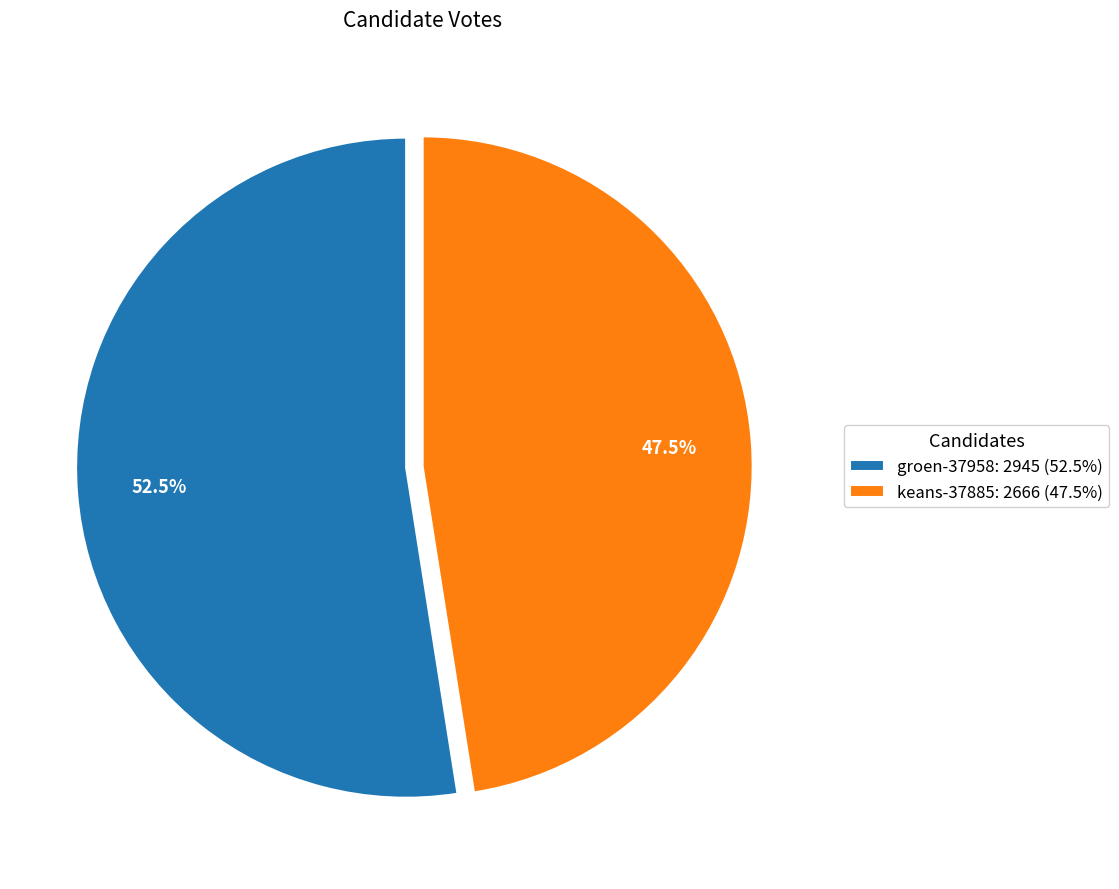

Which category has the smallest portion of the pie?

keans-37885